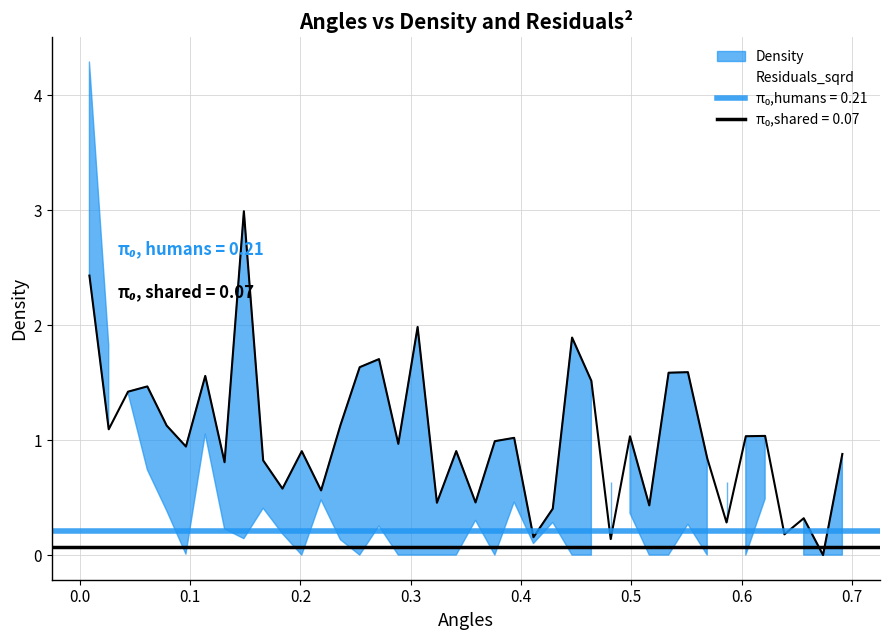

The value of angles at 30 is 0.3. True or false?

False